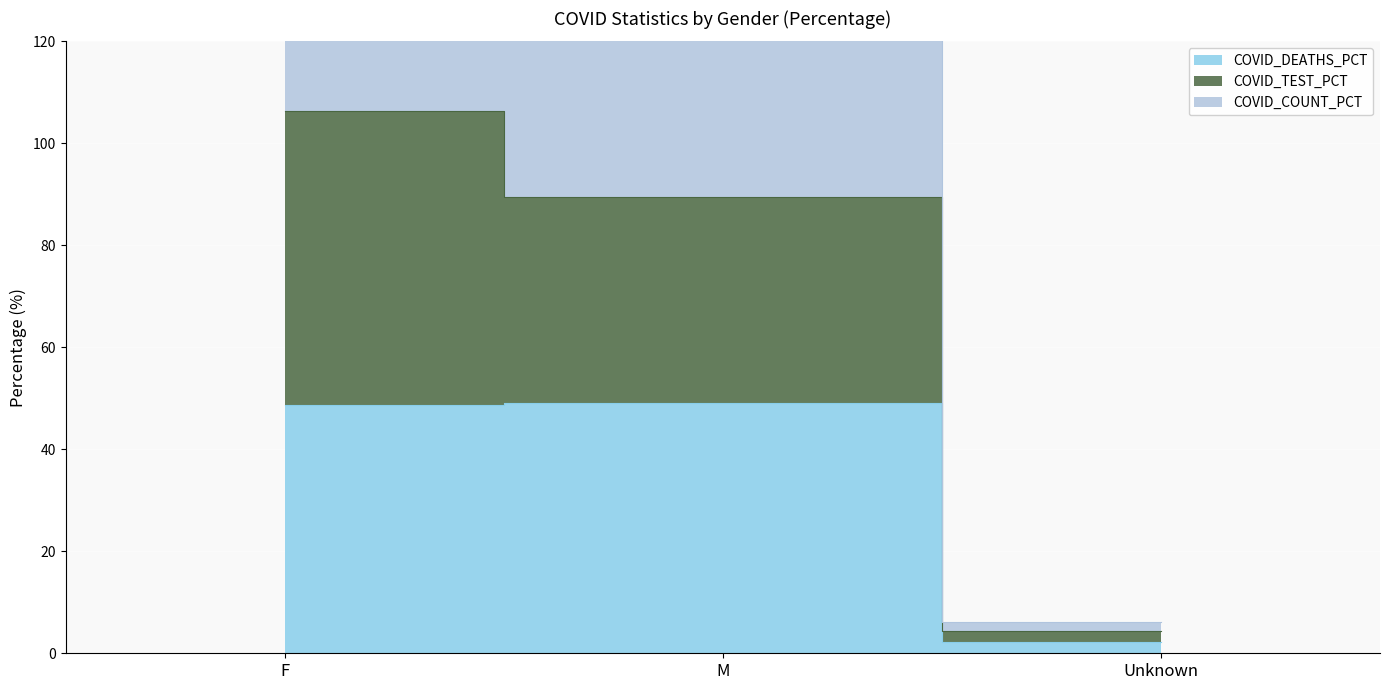

What position from the left is Unknown?

3